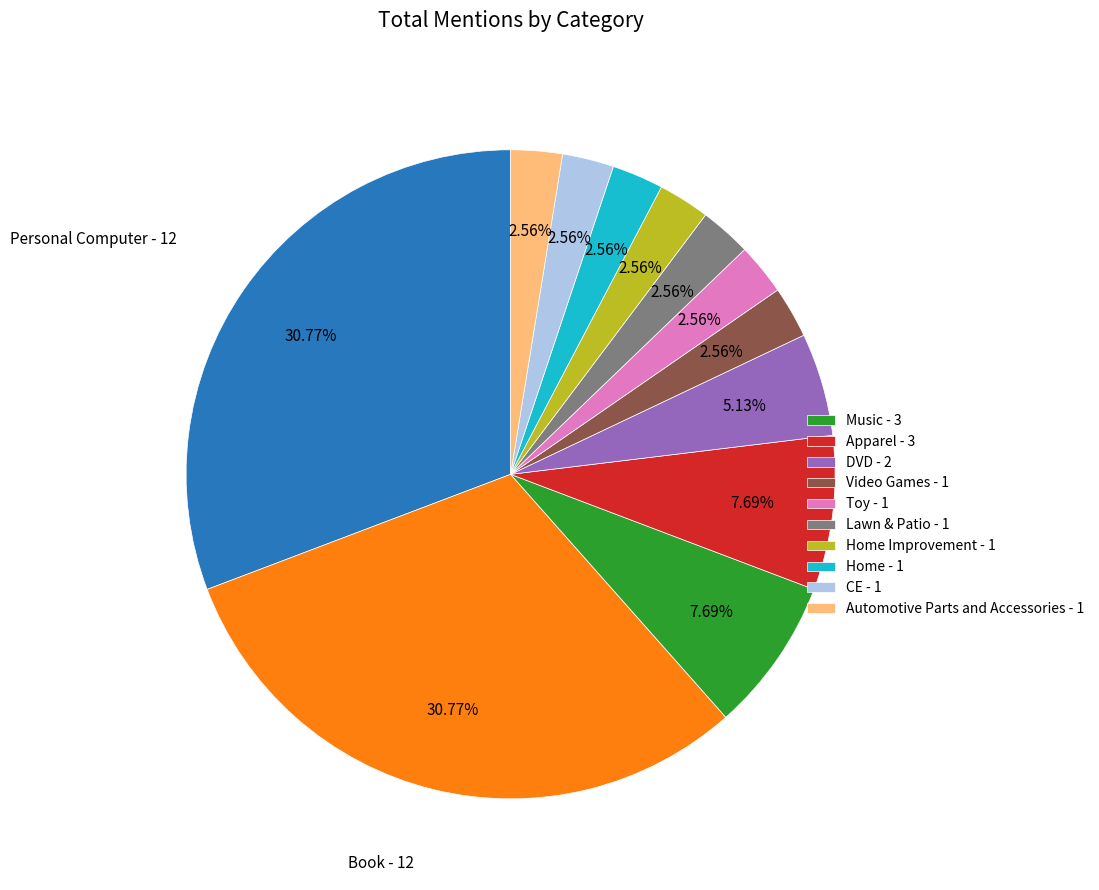

Does any single category account for the majority?

No